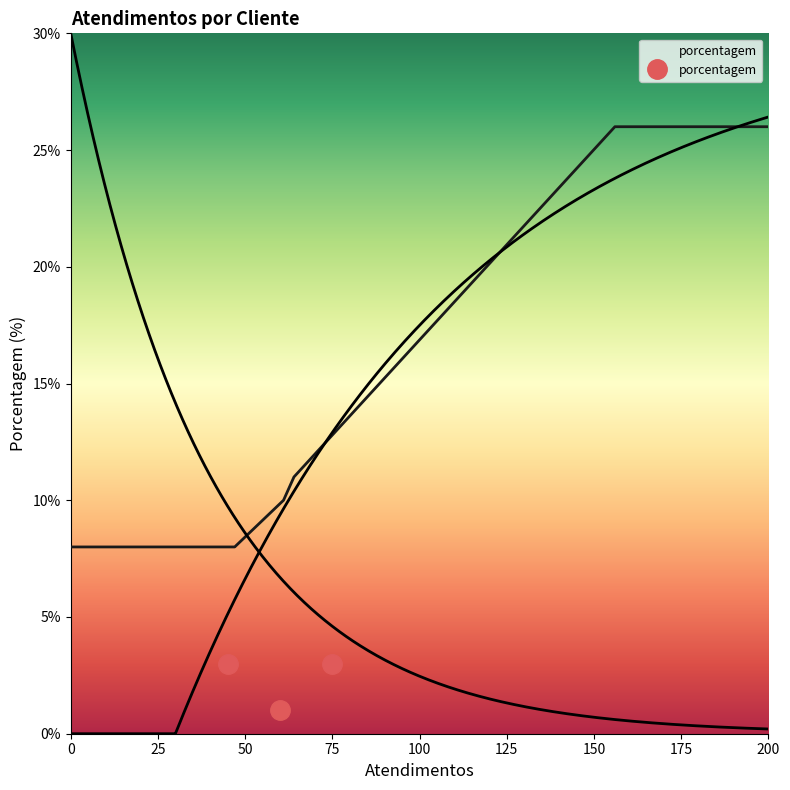

What is the value of the 2nd point from the left?

1